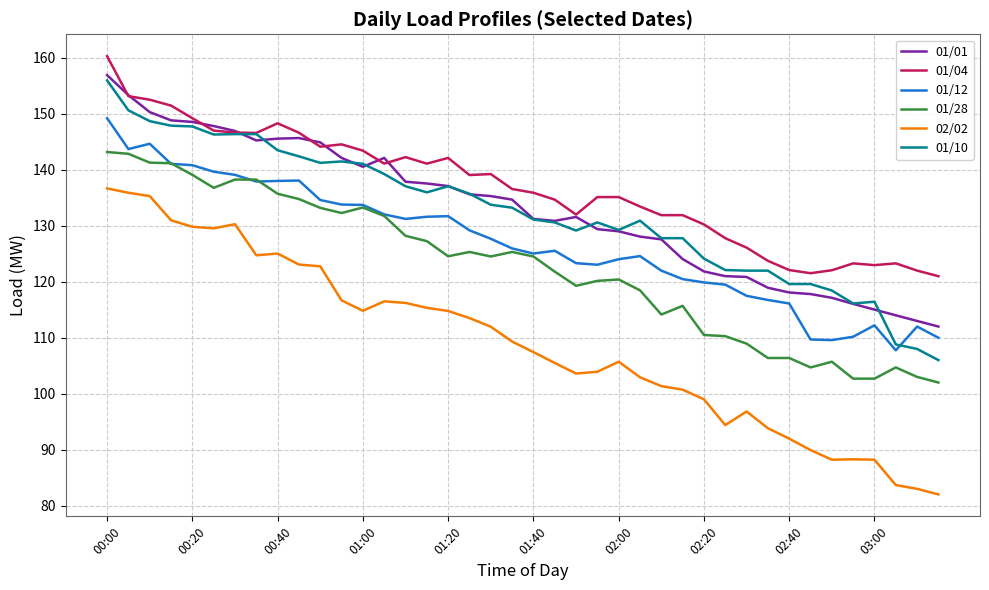

True or false: 01/10 and 01/28 intersect in this chart.

False